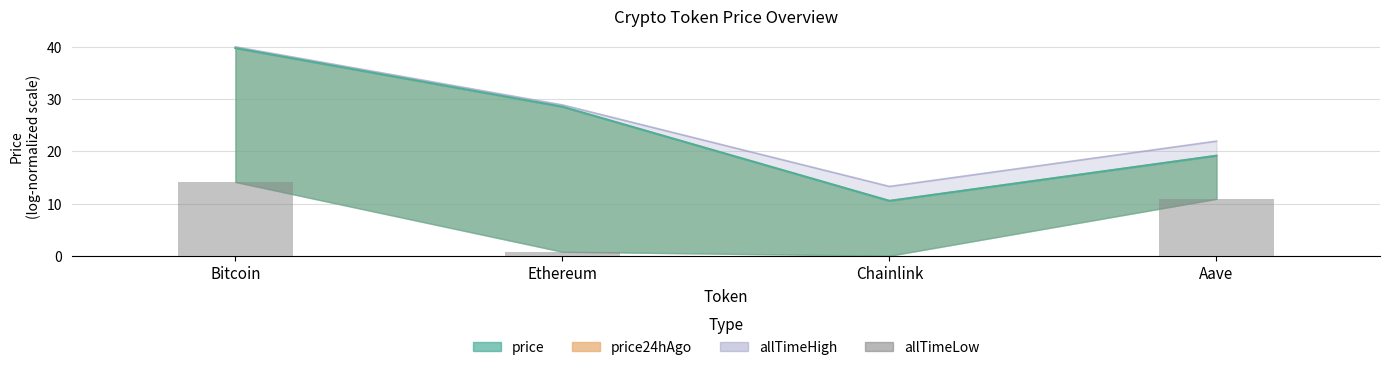

What is the average value?

6.4